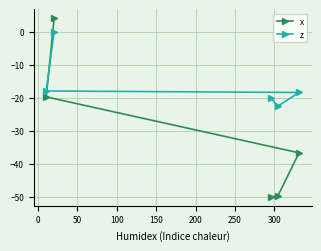

How many intersections are there between x and z?

1